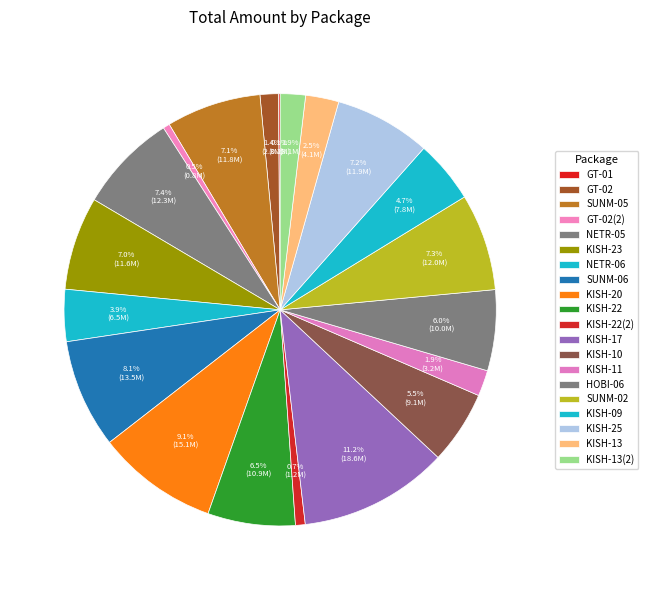

What is the total percentage of KISH-20 and KISH-17?

20.3%